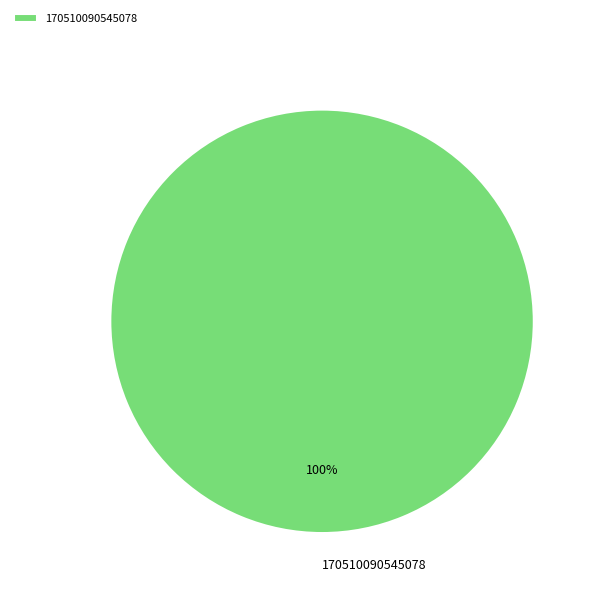

How many slices are in this pie chart?

1